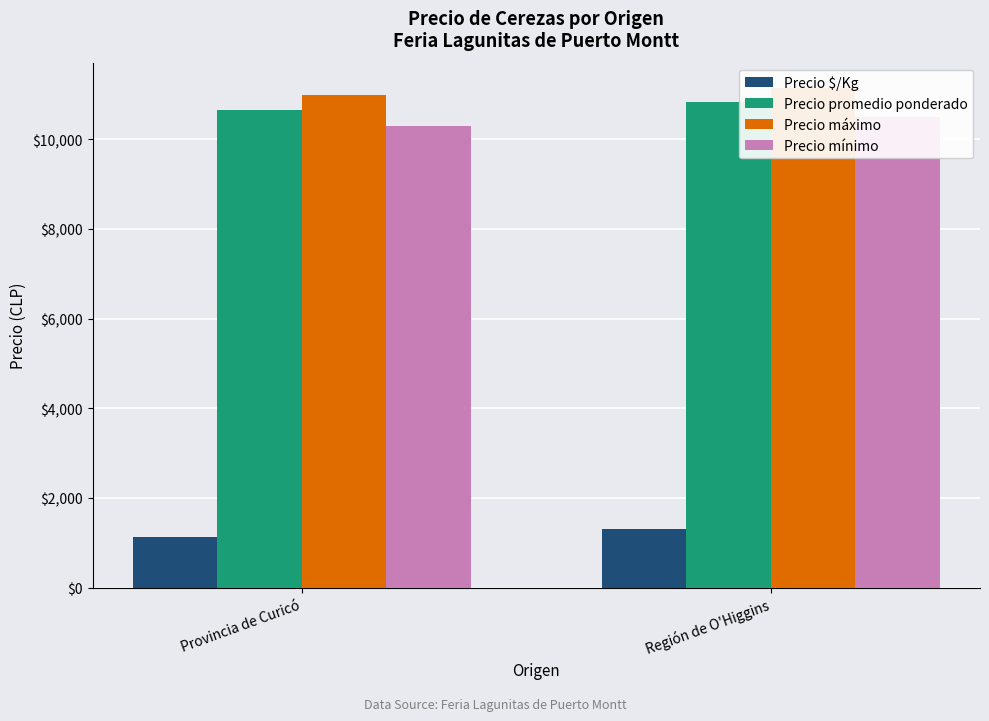

Reading left to right, list all the values displayed in this chart.

Precio $/Kg: Provincia de Curicó=1128	Región de O'Higgins=1299
Precio promedio ponderado: Provincia de Curicó=10643	Región de O'Higgins=10825
Precio máximo: Provincia de Curicó=10982	Región de O'Higgins=11150
Precio mínimo: Provincia de Curicó=10304	Región de O'Higgins=10500